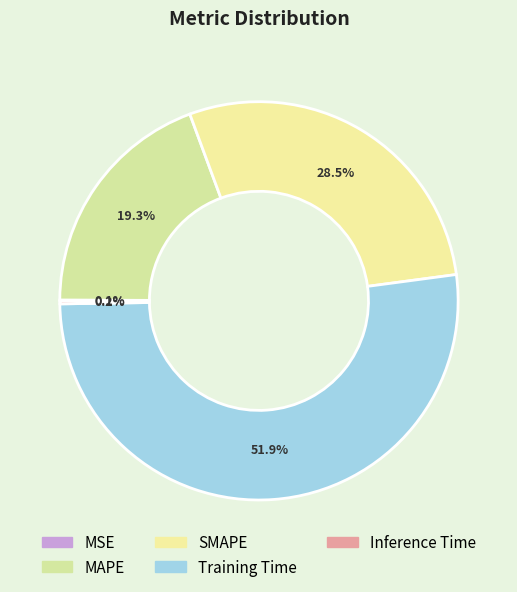

To the nearest percent, what portion does SMAPE represent?

29%